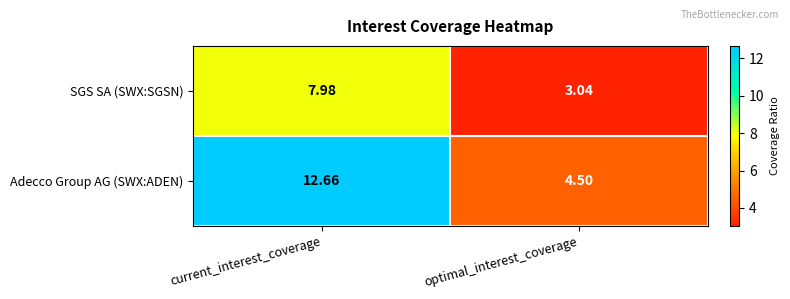

Where does the SGS SA (SWX:SGSN) series first go above 7?

current_interest_coverage